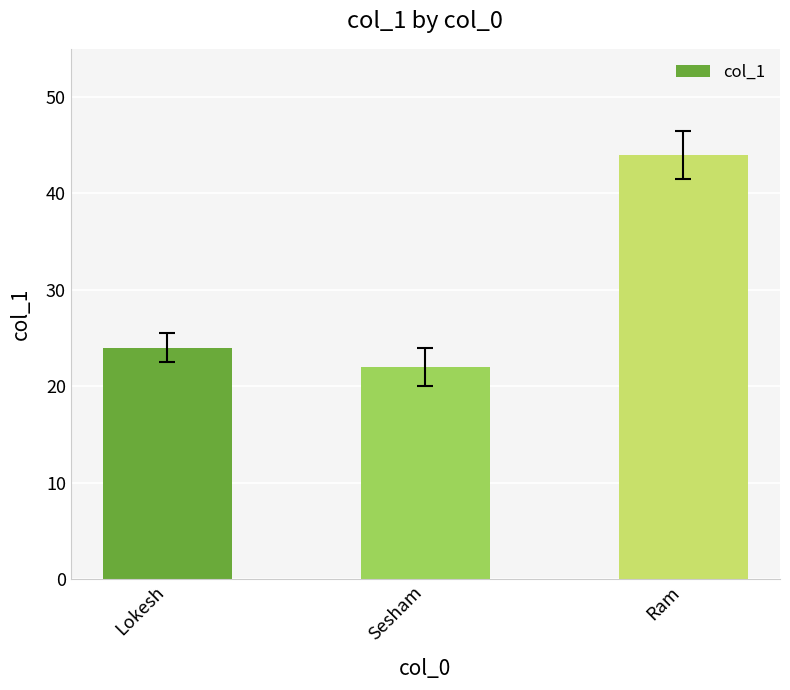

What is the average value?

30